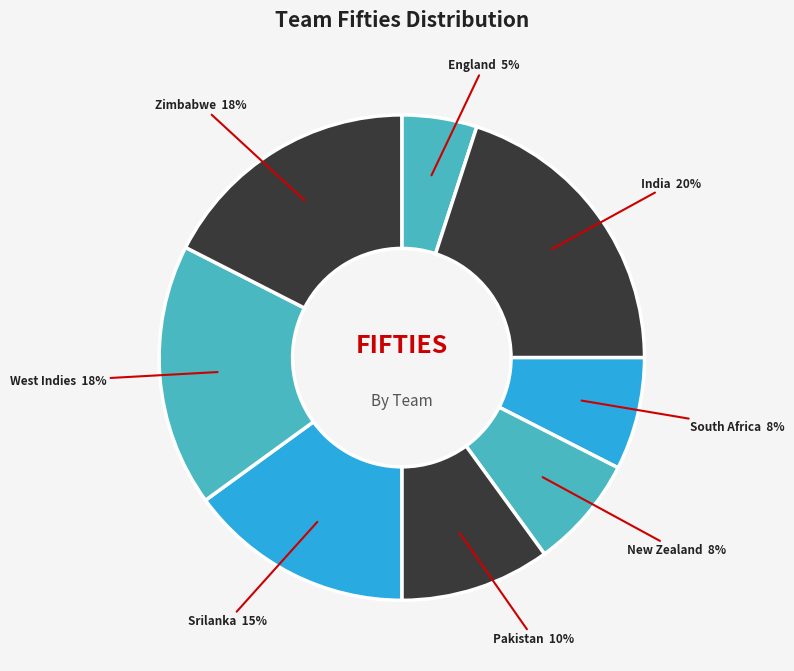

Is the sum of India and England greater than half?

No